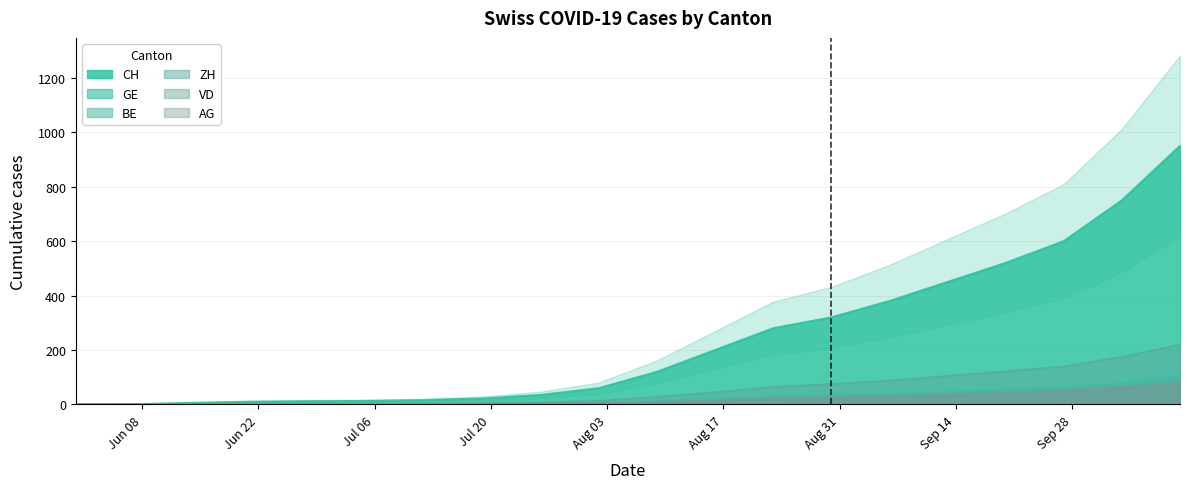

What is the highest value of the GE series?

110